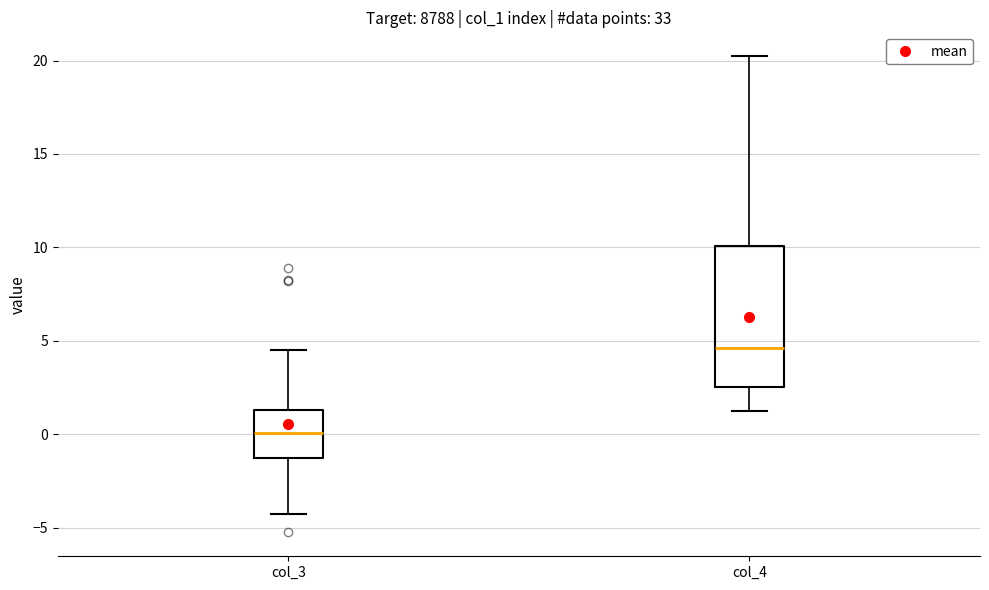

Reading left to right, read every box against the y-axis: the position of its median line, the range the box covers, and the ends of its whiskers. The values are not printed on the chart, so give them approximately, as read against the axis.

col_3: median 0.0, box -1.5 to 1.5, whiskers -4.5 to 4.5
col_4: median 4.5, box 2.5 to 10.0, whiskers 1.0 to 20.0